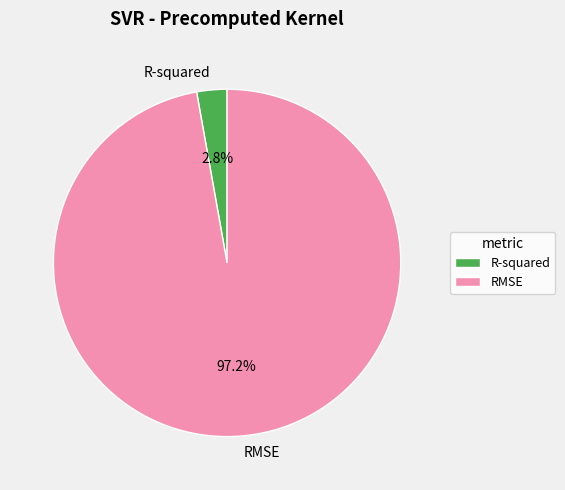

Combined, do RMSE and R-squared account for over 50%?

Yes